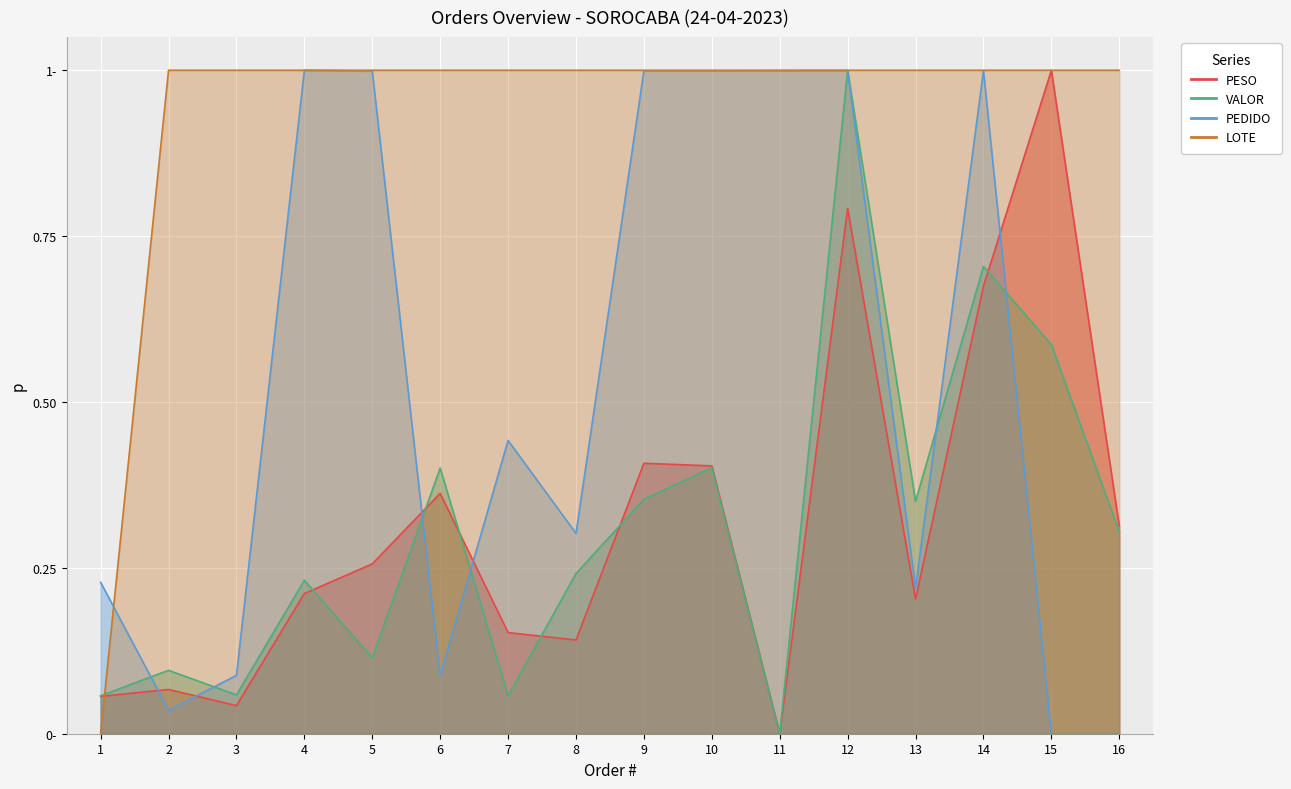

True or false: LOTE_norm has a value of 1.0 at 5.

True